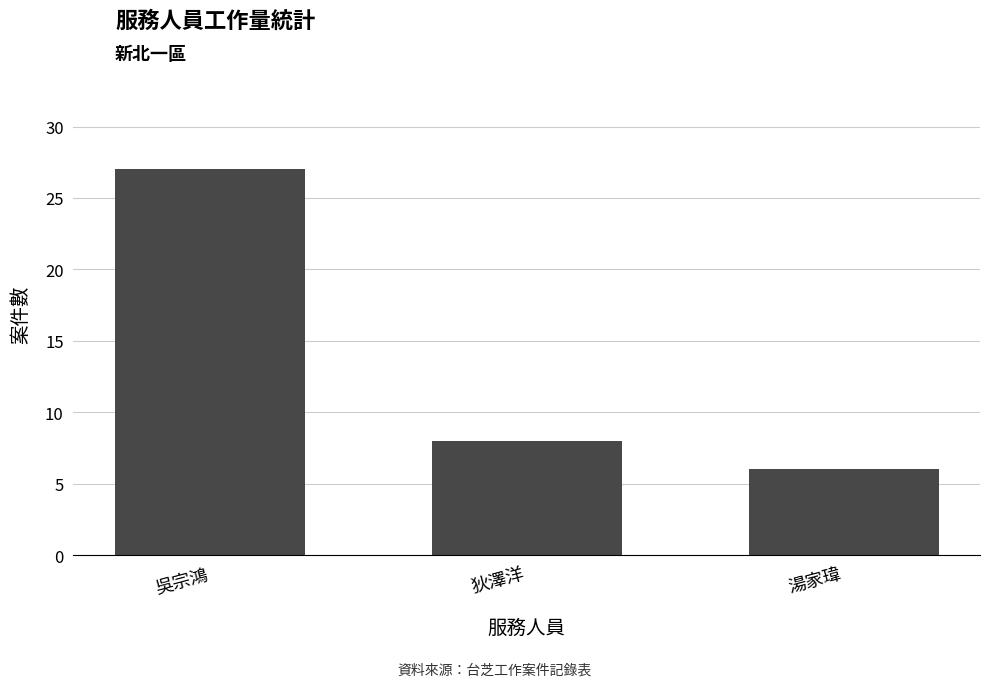

What is the minimum value shown in the chart?

6